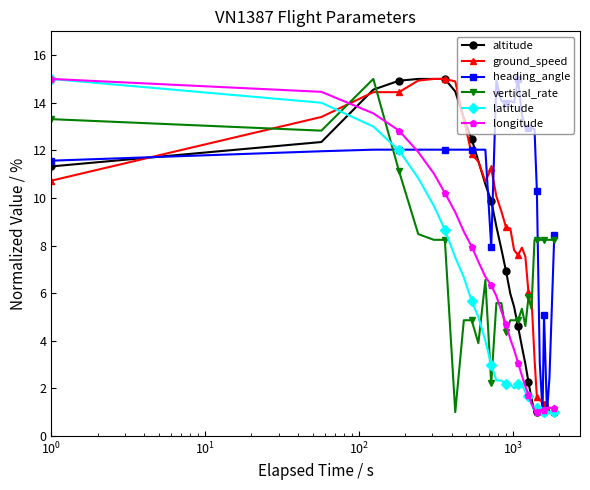

What is the value of the vertical_rate point at the 23rd from the left?

5.3